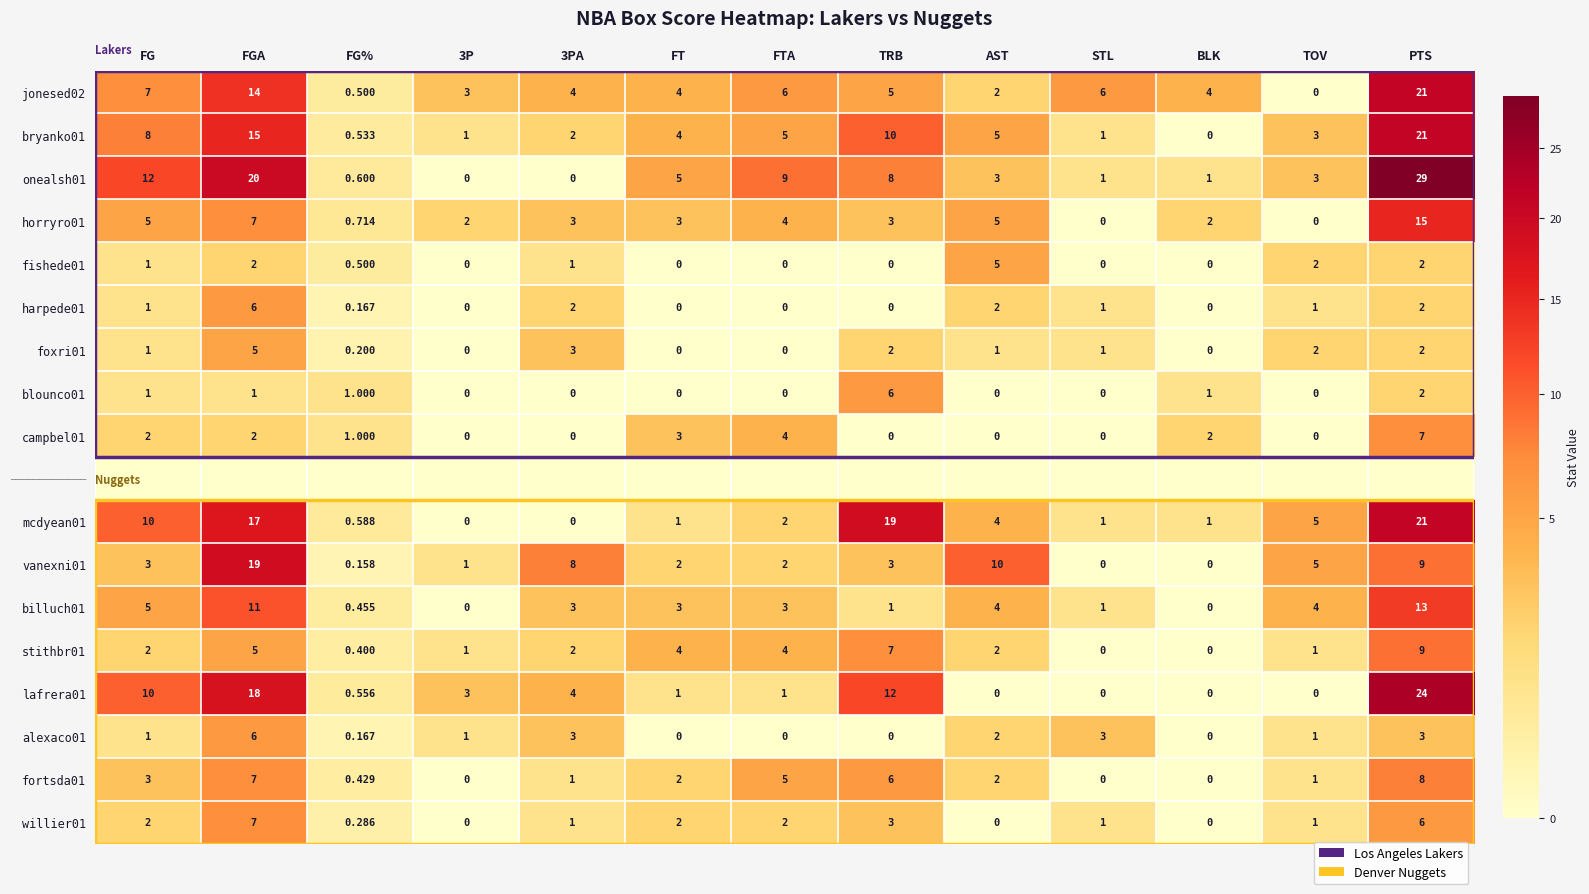

What is the average value of the billuch01 series?

3.7